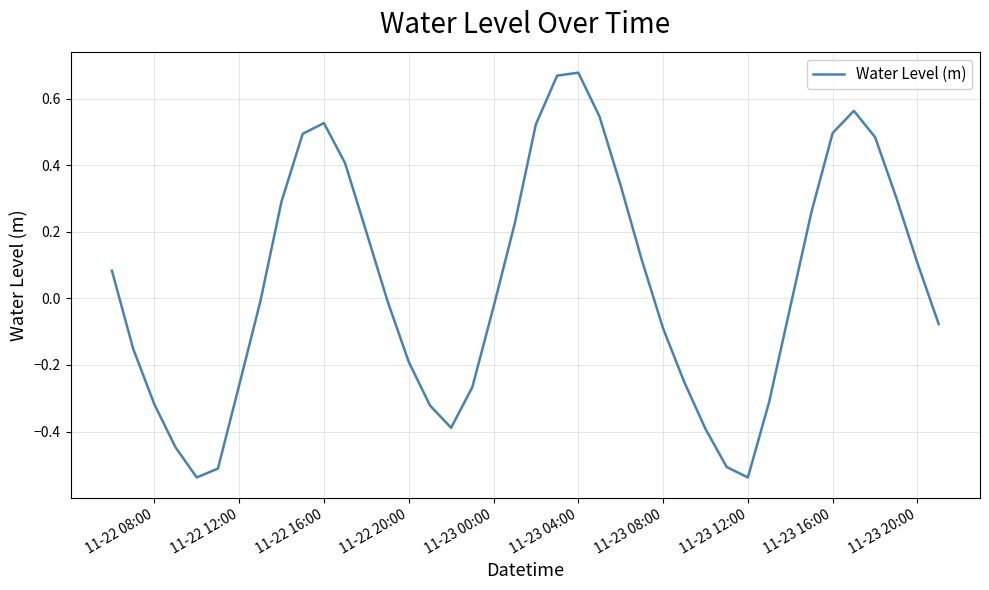

What is the difference between the maximum and minimum values?

1.2